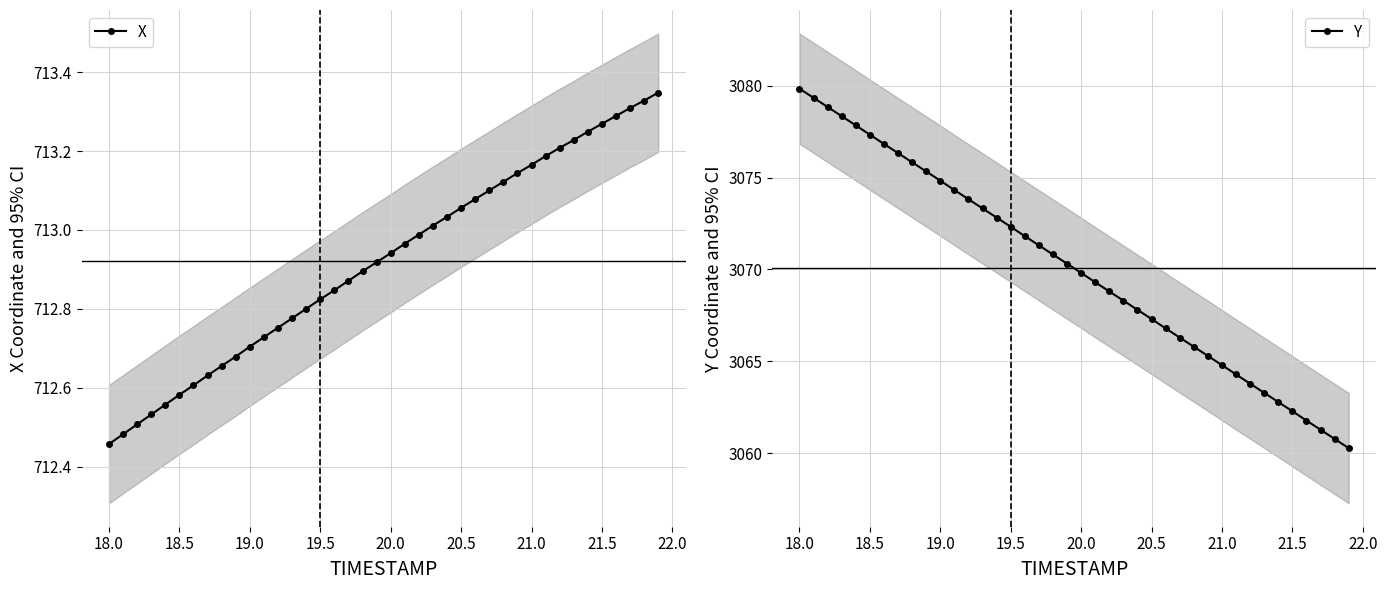

True or false: X and Y intersect in this chart.

False